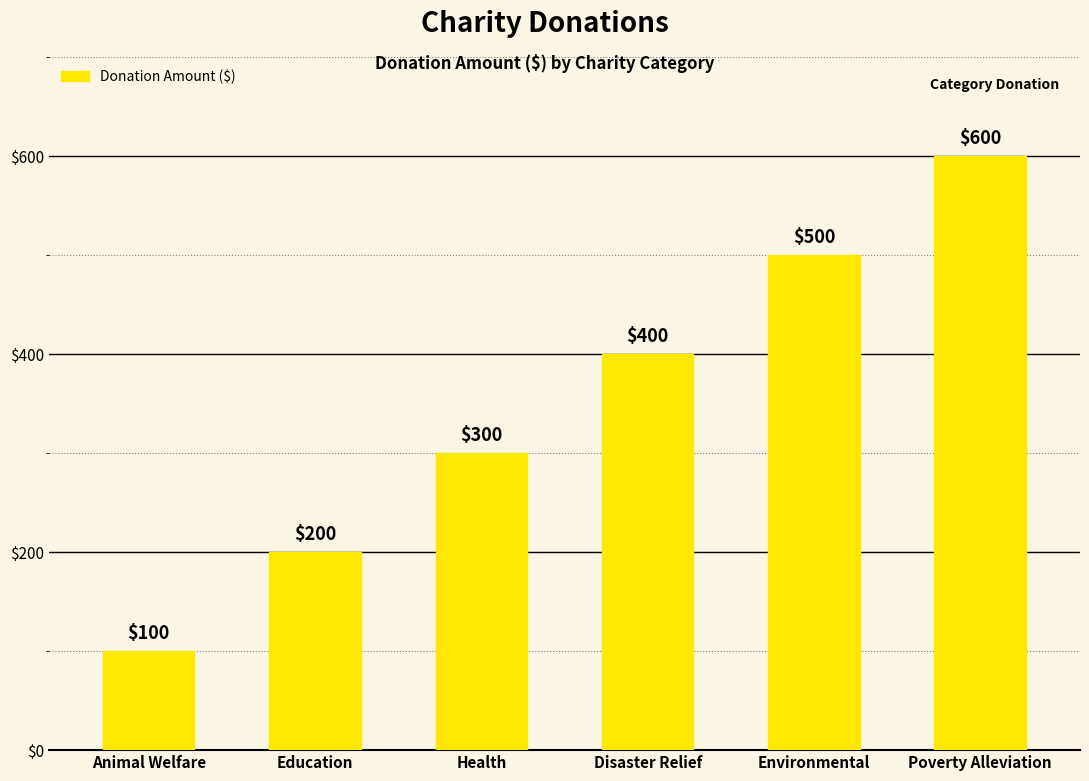

True or false: the data shows 92 at Health.

False